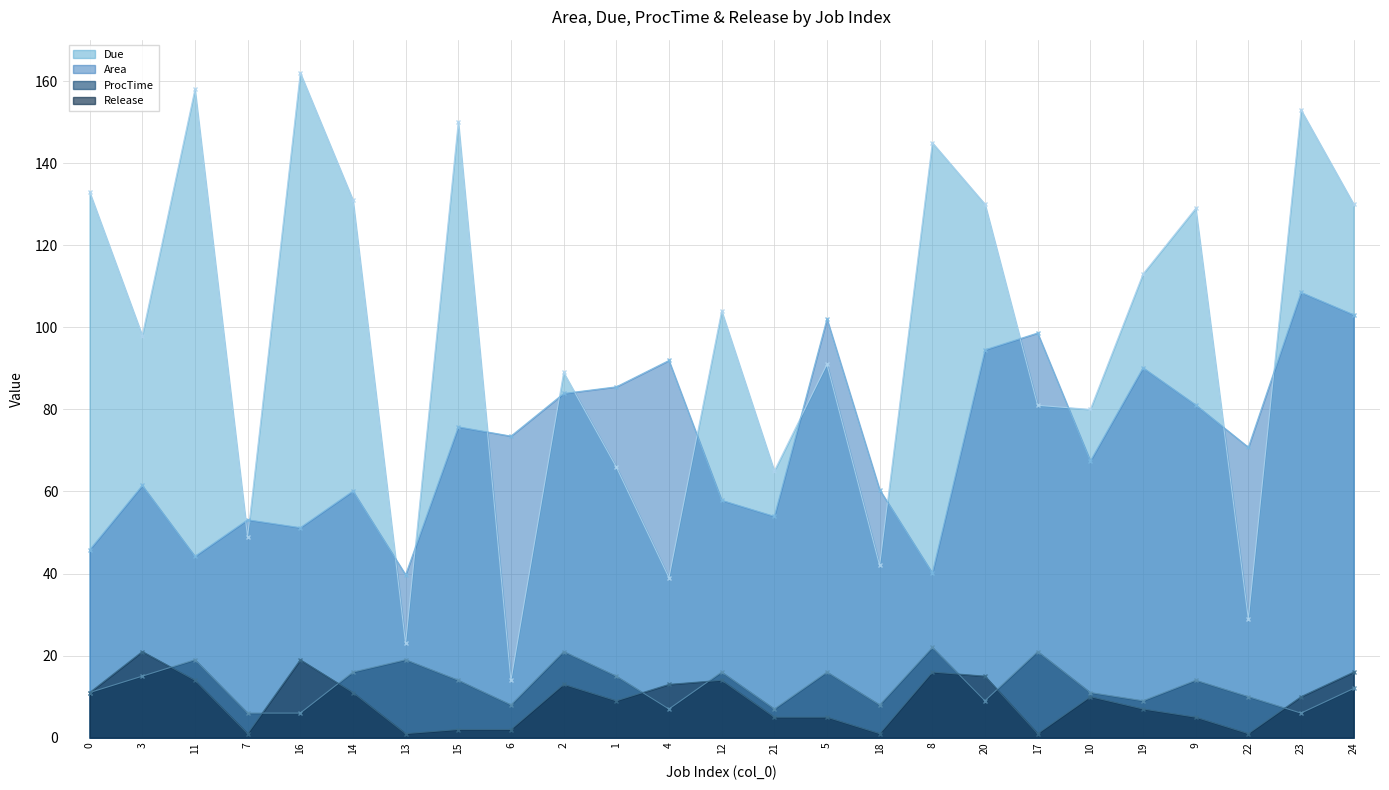

Which label corresponds to the smallest value in the chart?

7